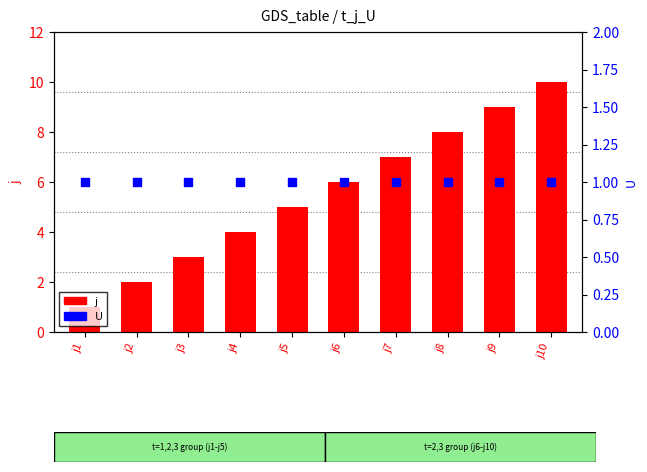

Which series has the largest Y range (max minus min)?

j